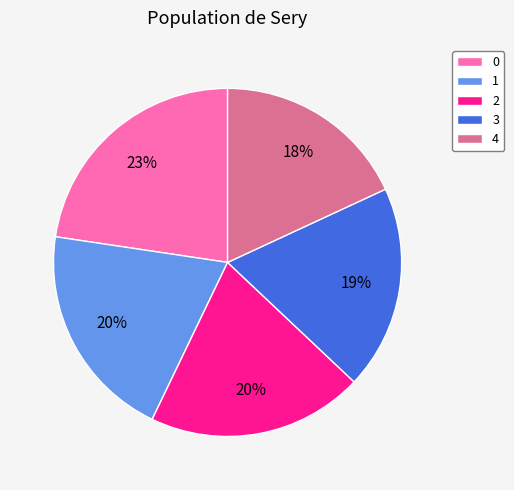

To the nearest percent, what portion does 4 represent?

18%